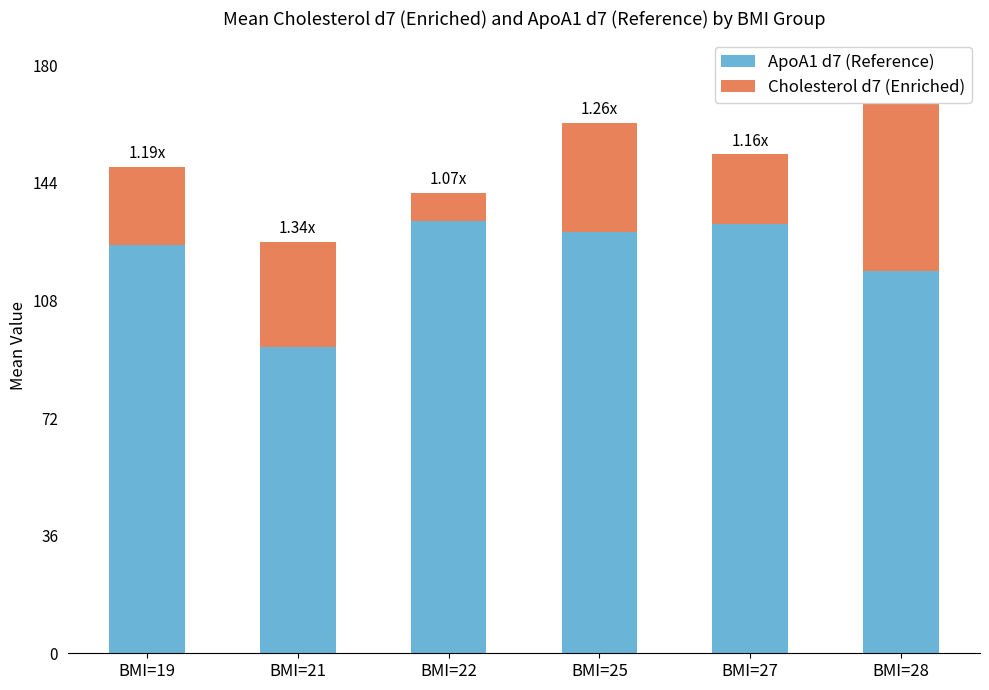

What is the total value across all series at BMI=25?

162.2